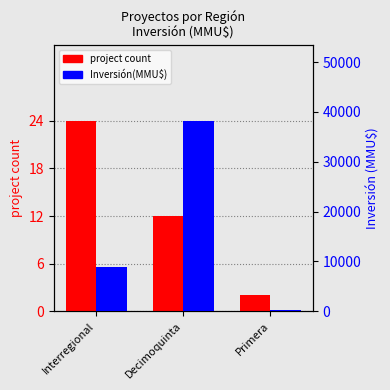

How many values in the Inversión(MMU$) series are below 8897?

1